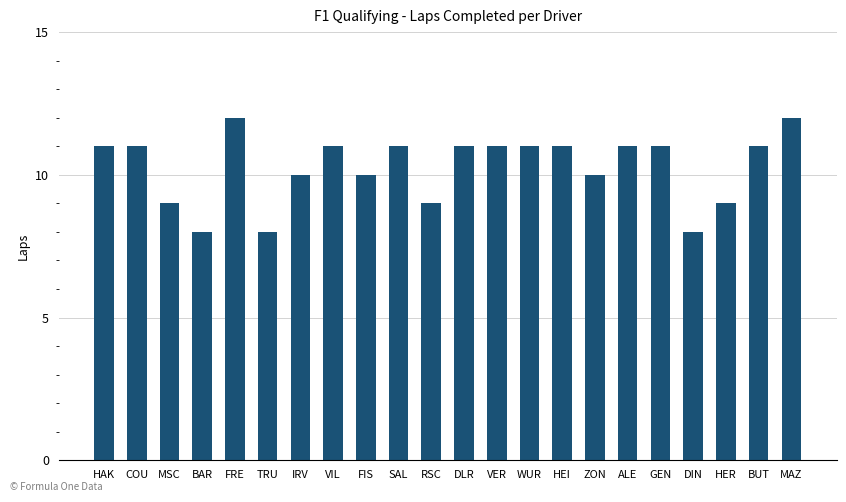

What is the value of the 15th bar from the left?

11